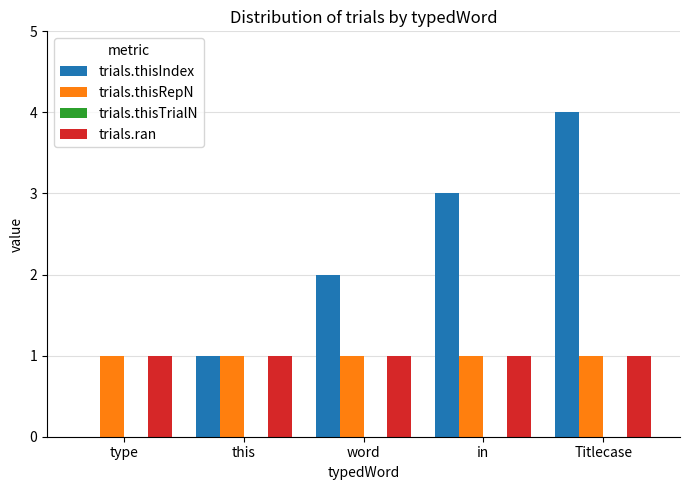

What is the sum of all trials.thisRepN values?

5